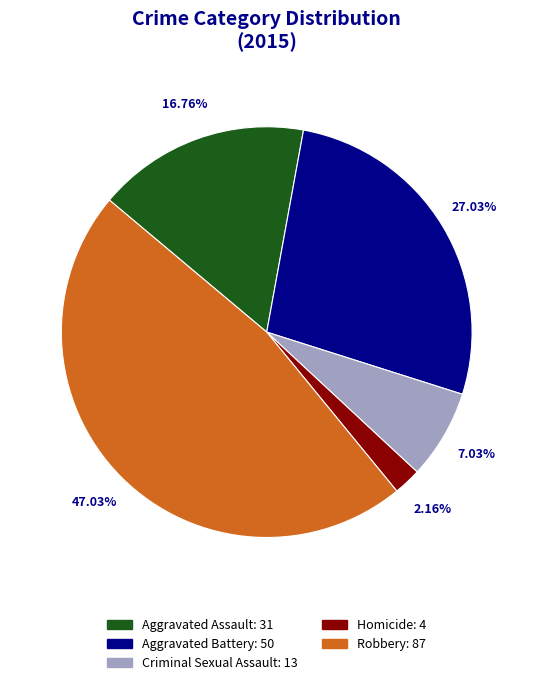

Is there any slice that represents more than half of the pie?

No